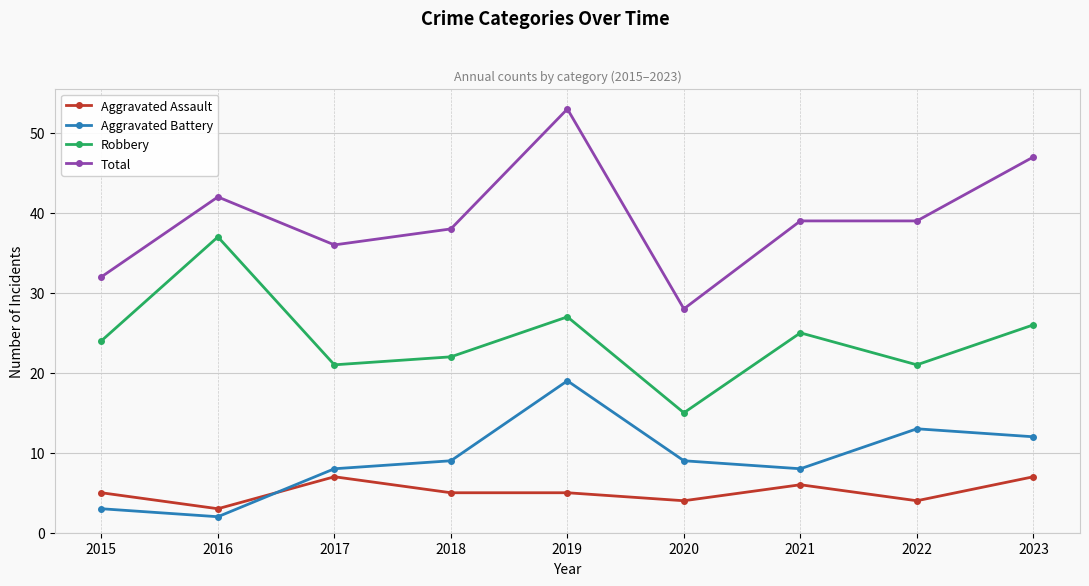

At which category does the chart reach its peak across all series?

2019